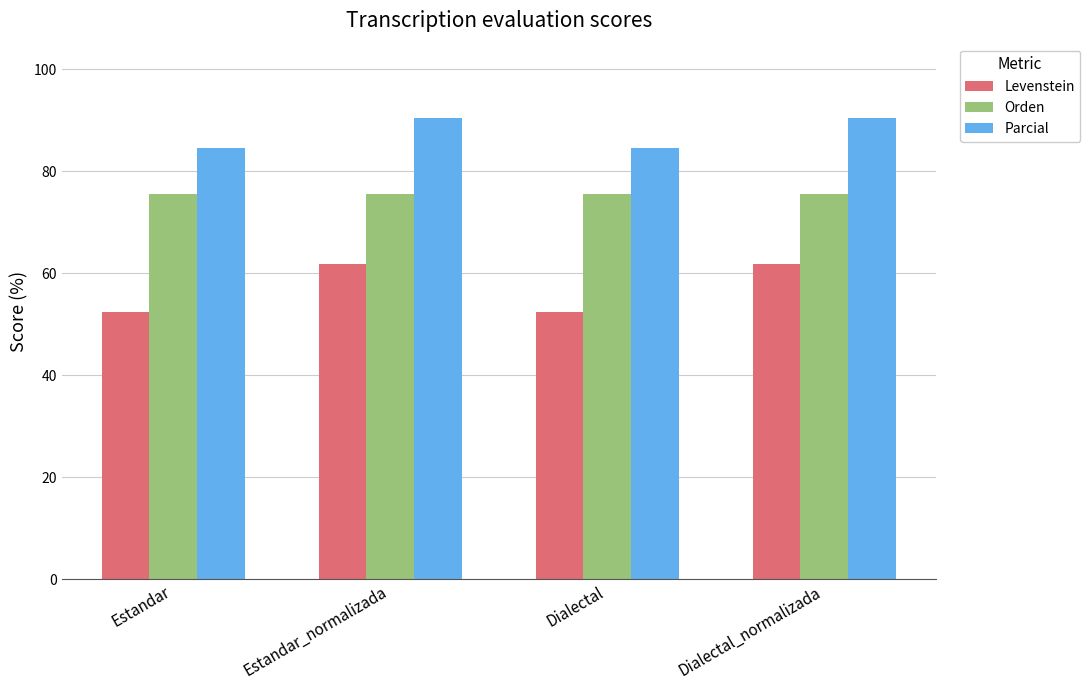

Rank the series by their maximum value, from highest to lowest.

Parcial, Orden, Levenstein